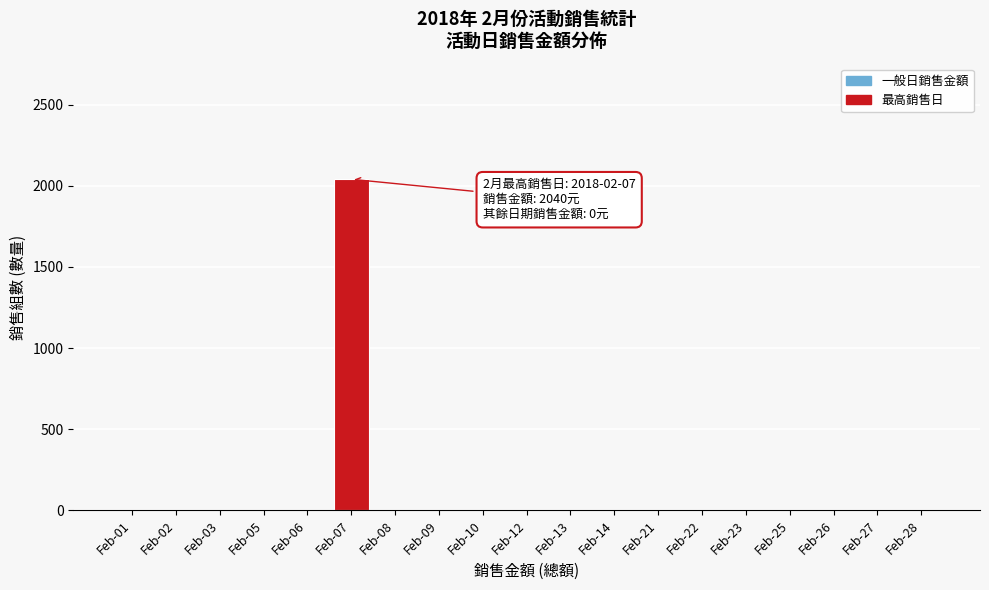

Reading right to left, list all the values displayed in this chart.

Feb-28=0	Feb-27=0	Feb-26=0	Feb-25=0	Feb-23=0	Feb-22=0	Feb-21=0	Feb-14=0	Feb-13=0	Feb-12=0	Feb-10=0	Feb-09=0	Feb-08=0	Feb-07=2040	Feb-06=0	Feb-05=0	Feb-03=0	Feb-02=0	Feb-01=0